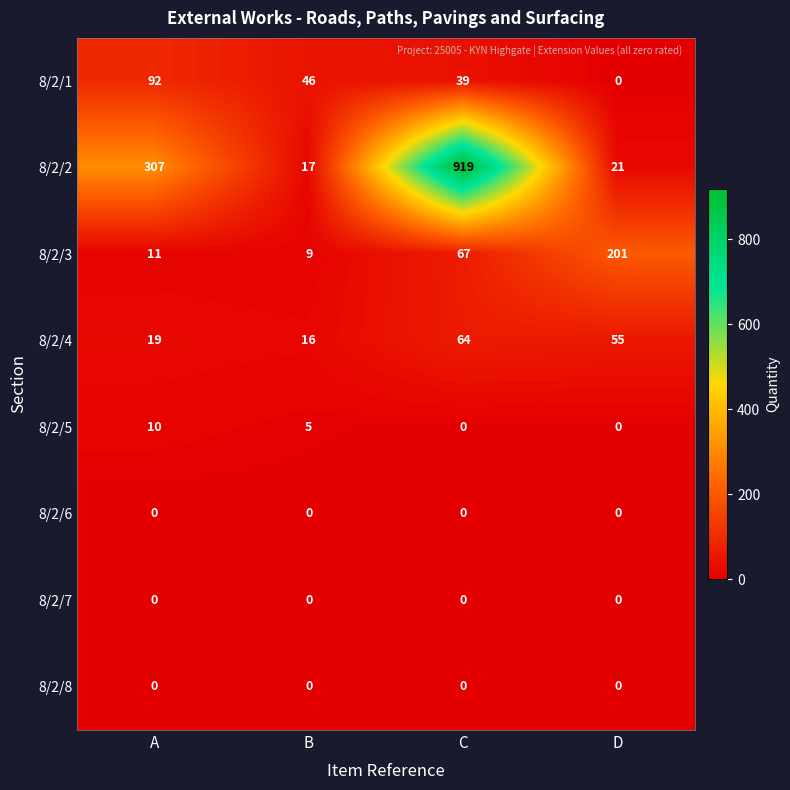

Which category has the highest value across all series?

C